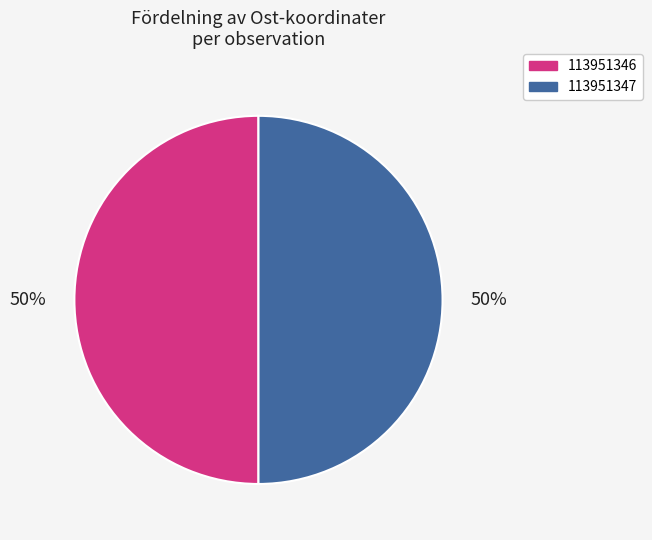

To the nearest percent, what portion does 113951347 represent?

50%